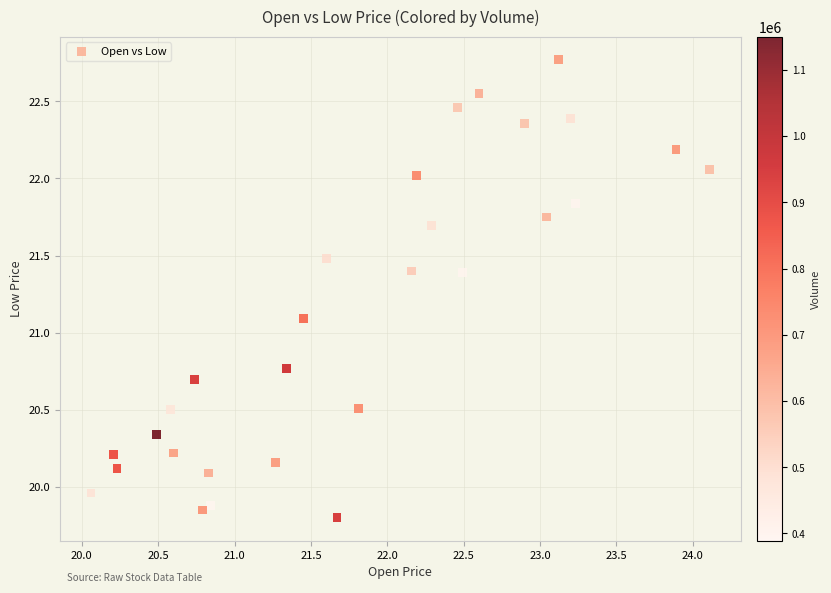

What is the range of Y values (max minus min)?

3.0